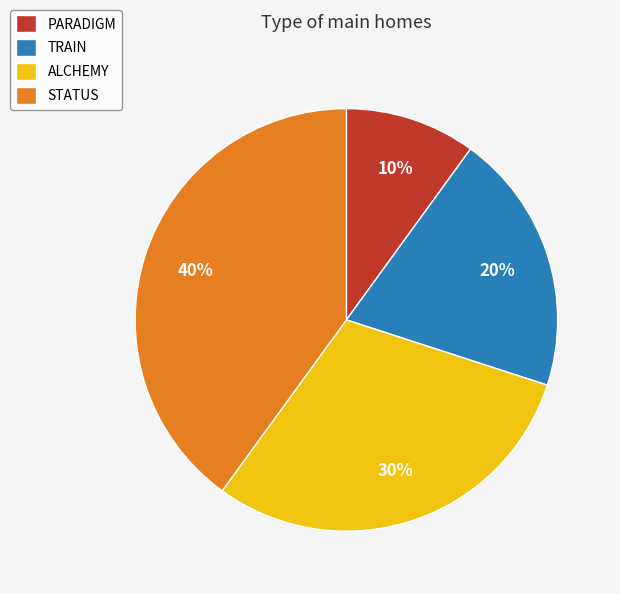

To the nearest percent, what portion does TRAIN represent?

20%